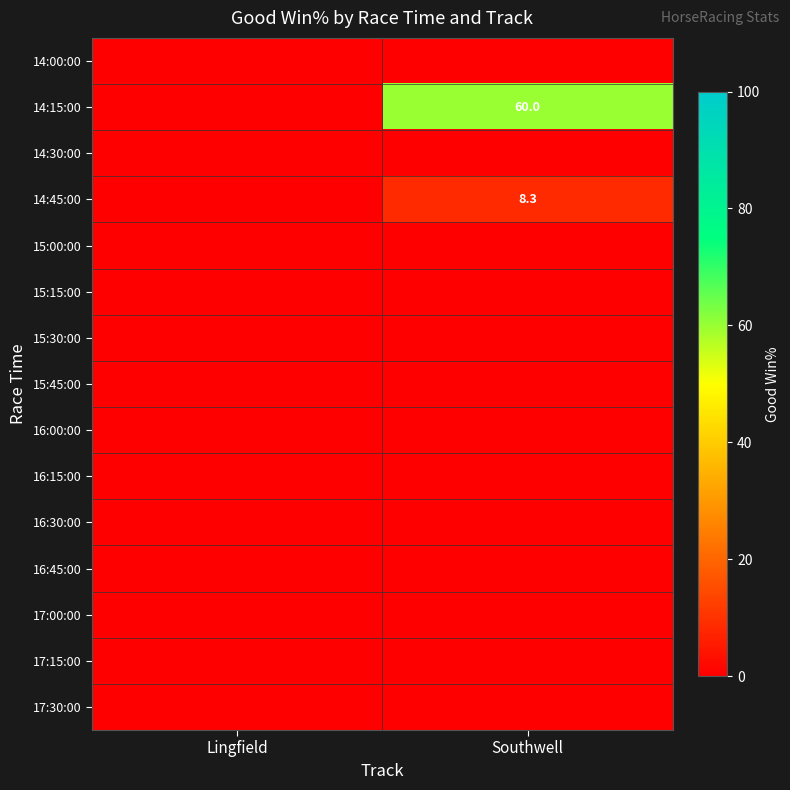

Between Lingfield and Southwell, which series saw the biggest shift?

14:15:00